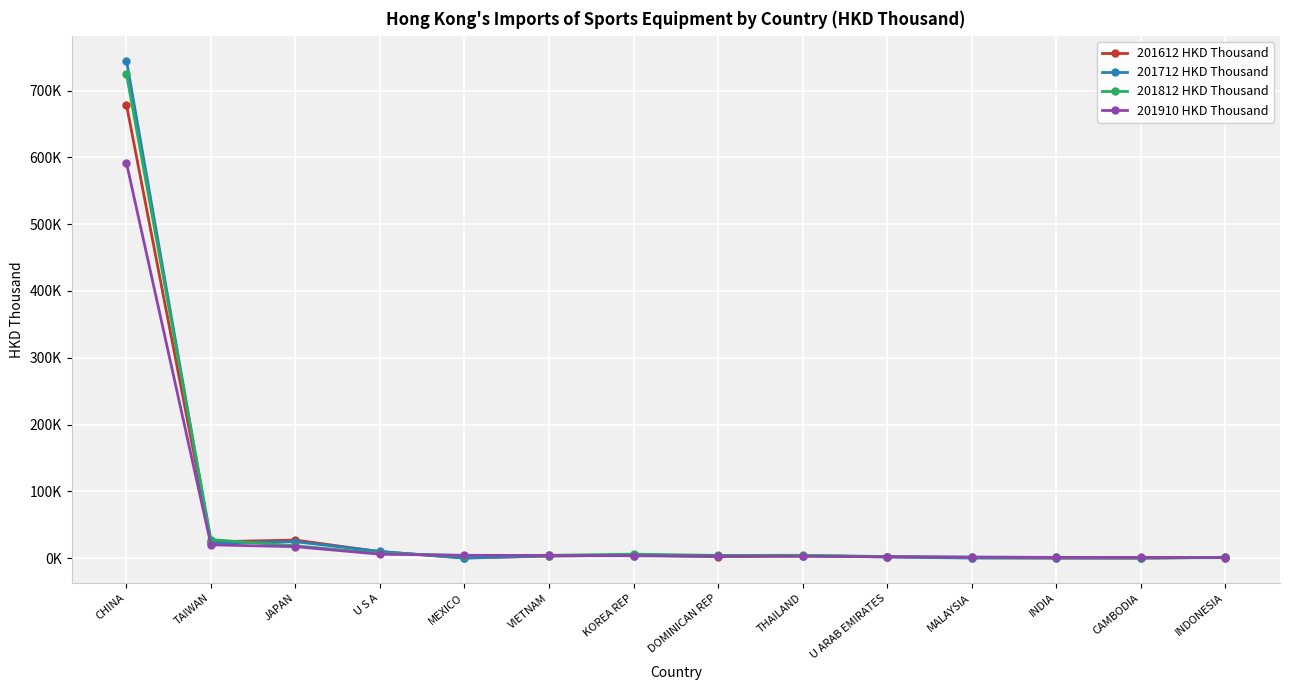

Is this an area chart (filled region under the line)?

No